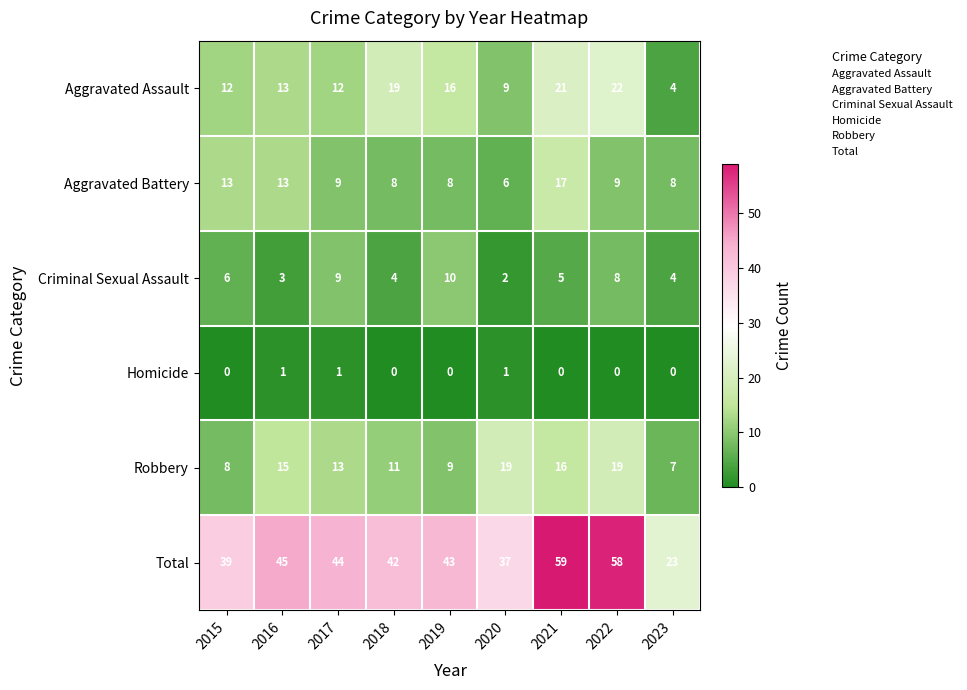

Which series has the largest range (max minus min)?

Total